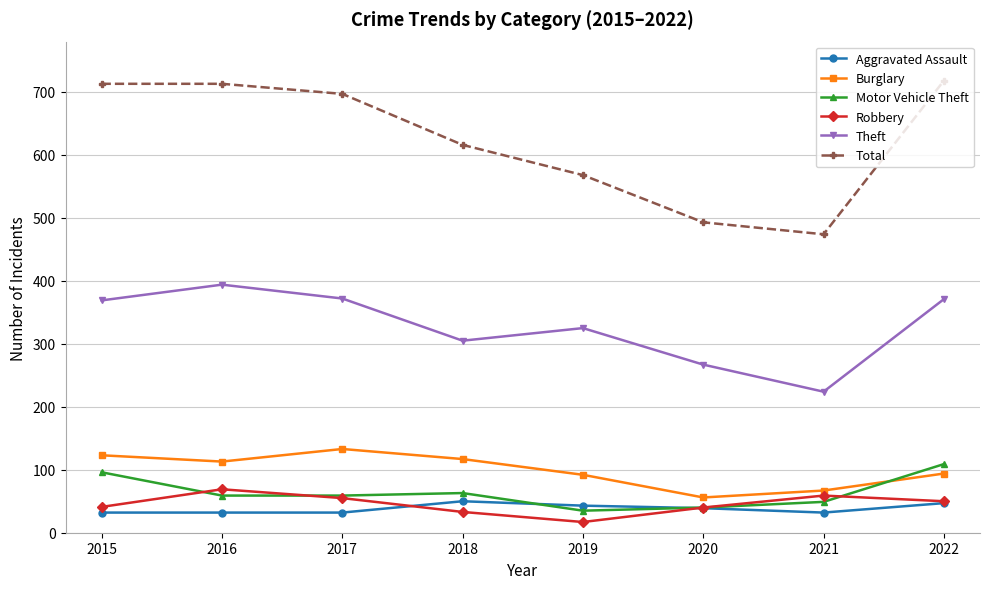

Does the chart have visible grid lines?

Yes